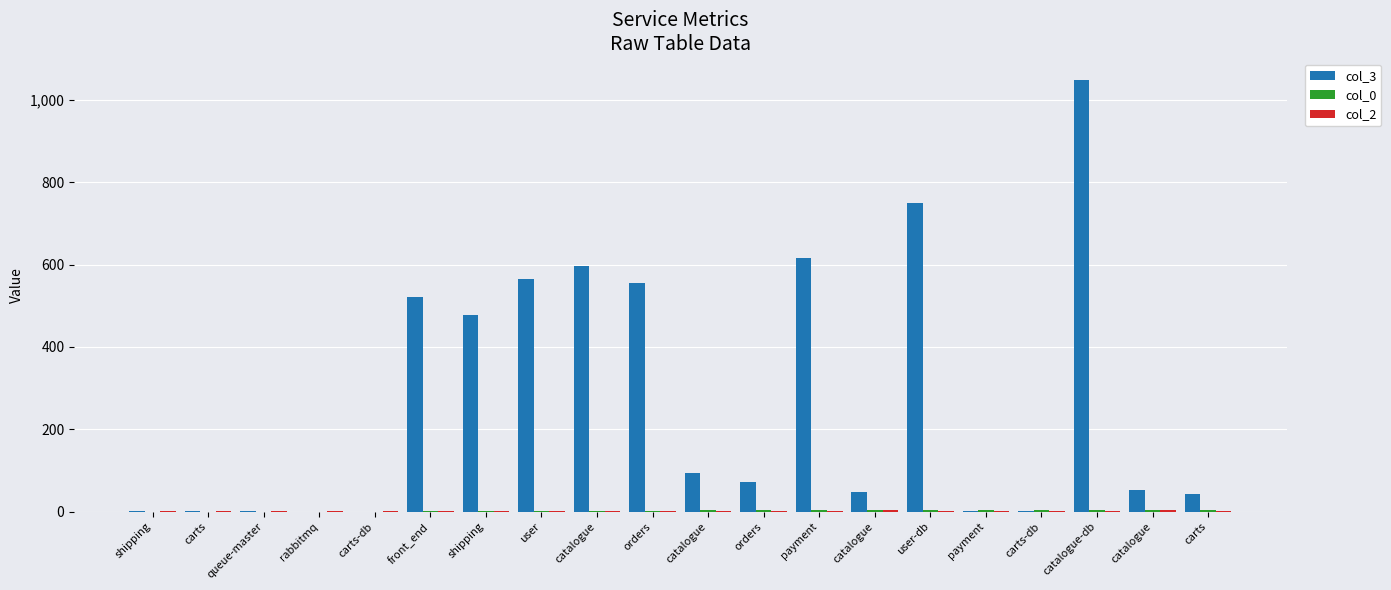

Reading left to right, extract all data points from this chart.

col_3: shipping=2	carts=1	queue-master=1	rabbitmq=0	carts-db=0	front_end=521	shipping=477	user=565	catalogue=596	orders=555	catalogue=94	orders=72	payment=615	catalogue=48	user-db=750	payment=1	carts-db=1	catalogue-db=1048	catalogue=53	carts=43
col_0: shipping=0	carts=0	queue-master=0	rabbitmq=0	carts-db=0	front_end=1	shipping=1	user=2	catalogue=2	orders=2	catalogue=3	orders=3	payment=3	catalogue=4	user-db=4	payment=4	carts-db=4	catalogue-db=5	catalogue=5	carts=5
col_2: shipping=1	carts=1	queue-master=1	rabbitmq=1	carts-db=1	front_end=1	shipping=2	user=1	catalogue=1	orders=1	catalogue=2	orders=2	payment=1	catalogue=3	user-db=1	payment=2	carts-db=2	catalogue-db=1	catalogue=4	carts=2